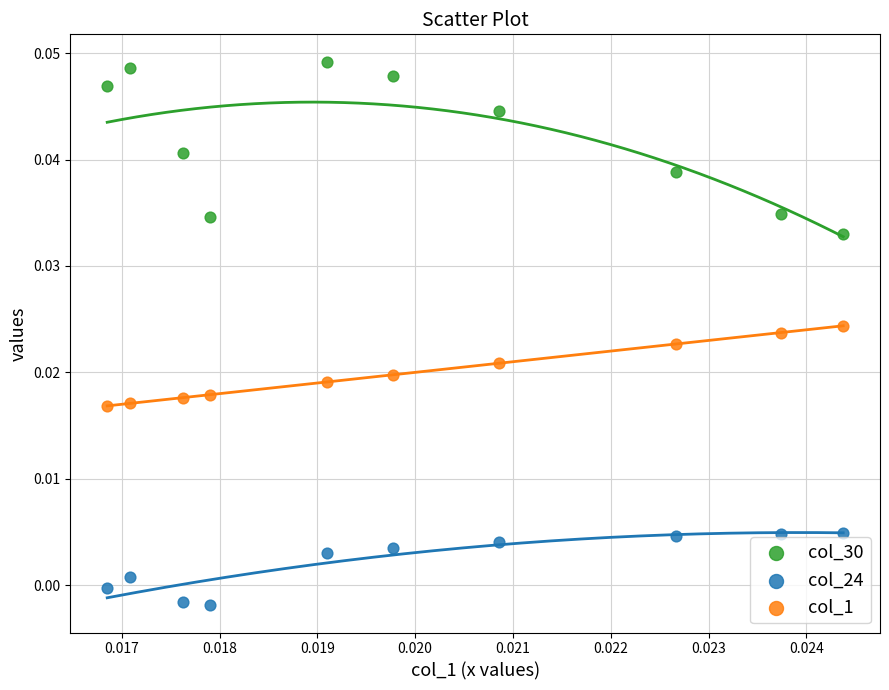

Which series has the largest Y range (max minus min)?

col_30